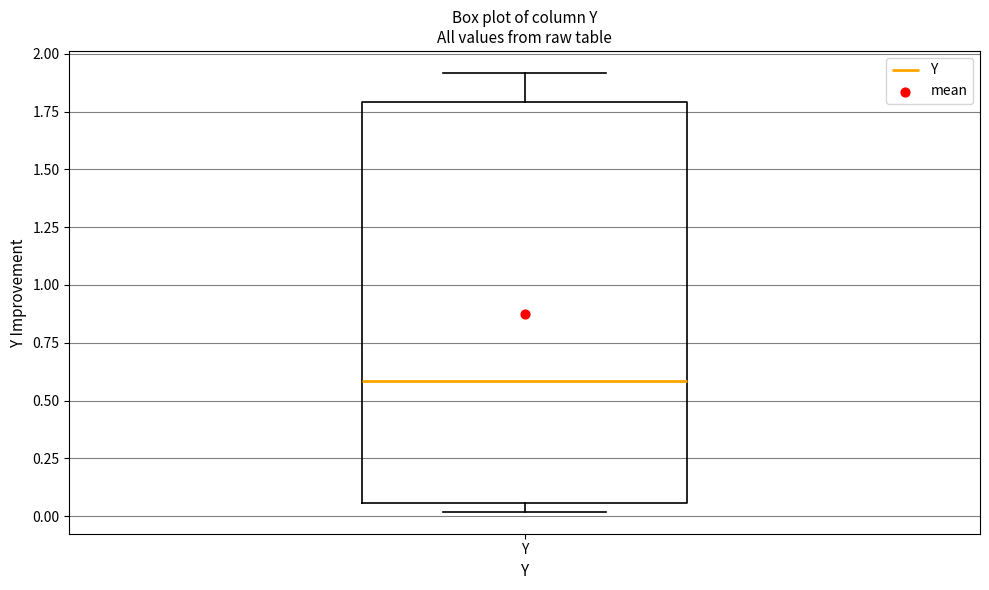

Where is the lower edge of the box for Y on the y-axis? The values are not printed on the chart, so give them approximately, as read against the axis.

0.05